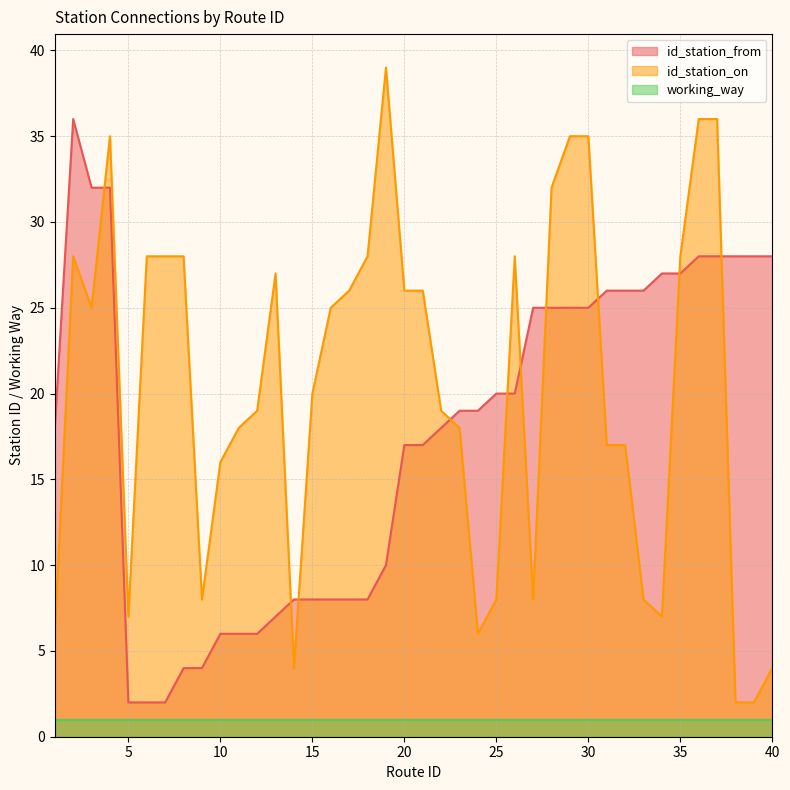

How many data points in id_station_on are above 25?

18